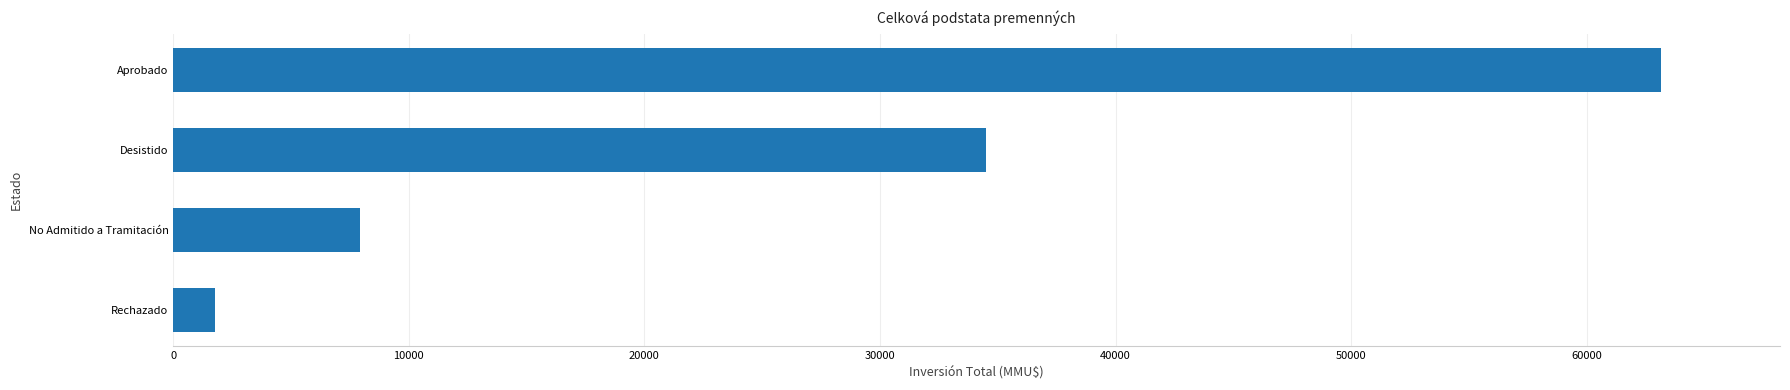

How many data points does each series have?

4